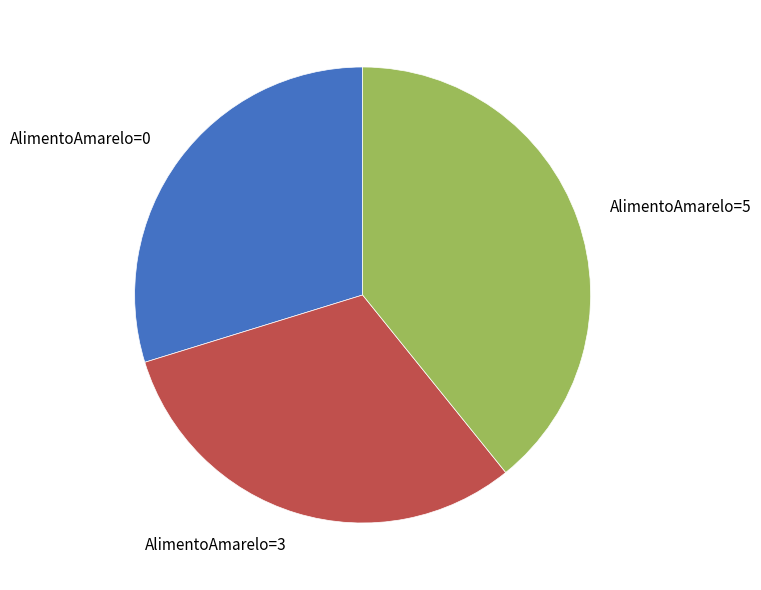

Between AlimentoAmarelo=0 and AlimentoAmarelo=5, which is larger?

AlimentoAmarelo=5